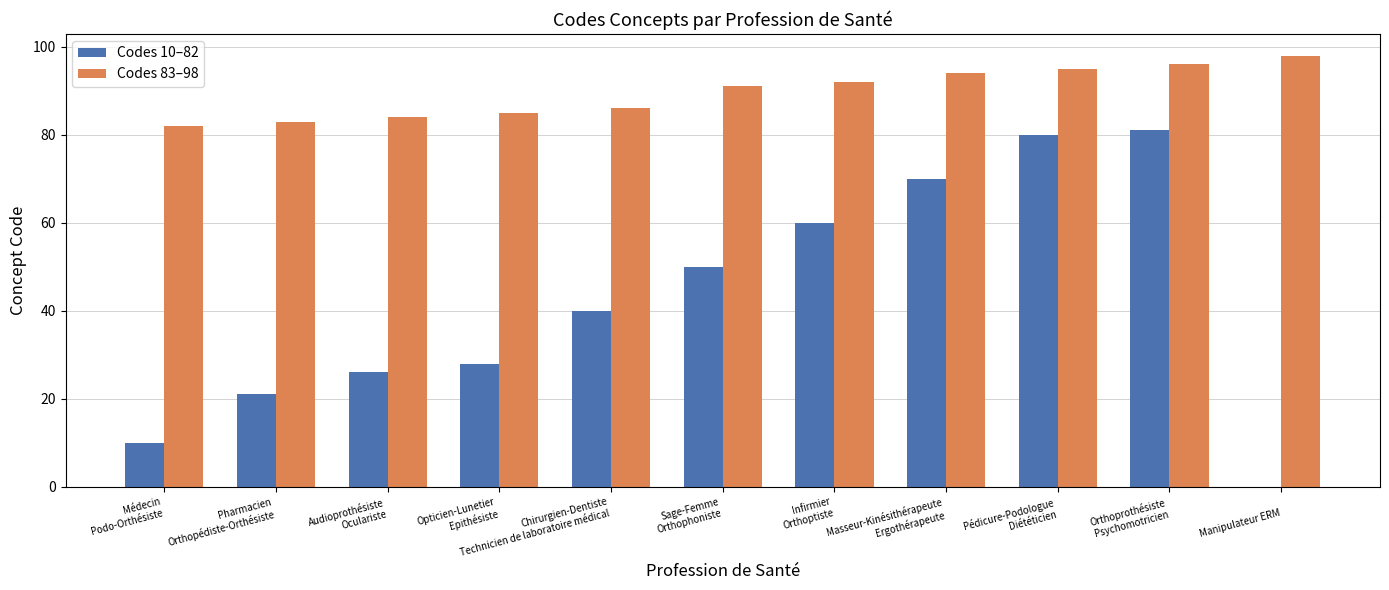

How many data points does each series have?

11